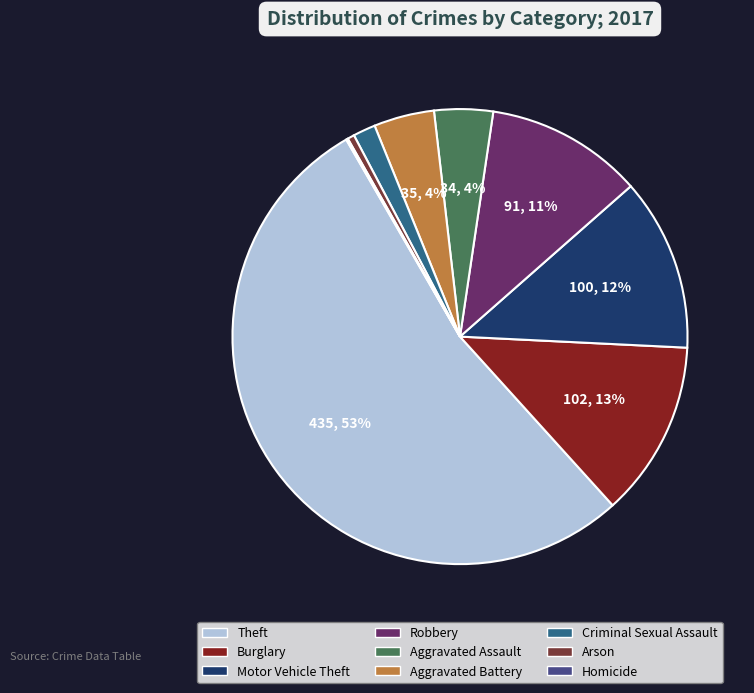

To the nearest percent, what is the average slice percentage?

11%